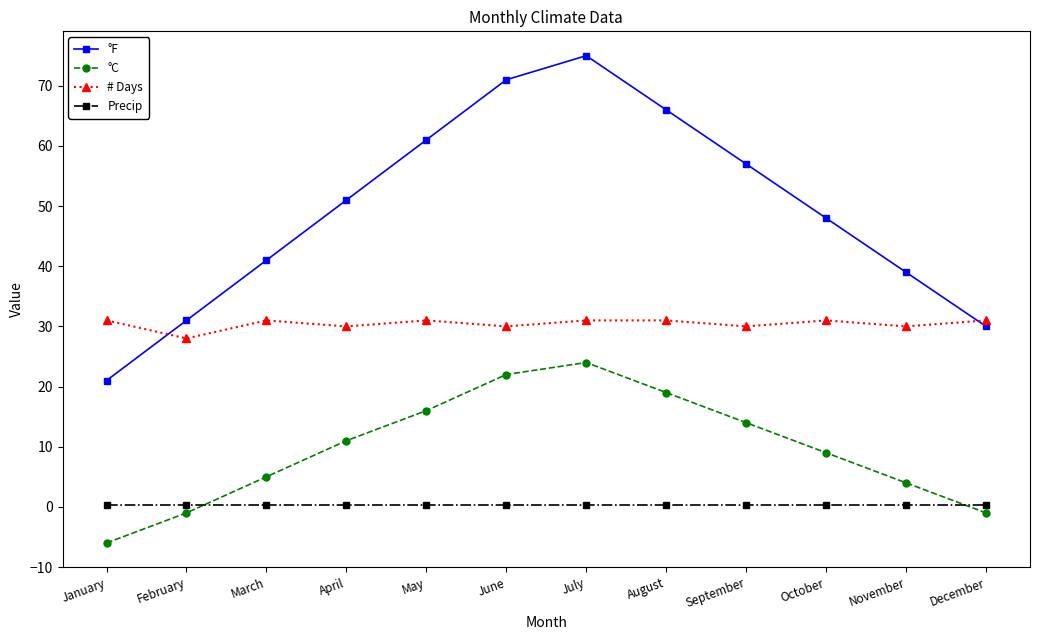

Which series changed the most between January and December?

°F